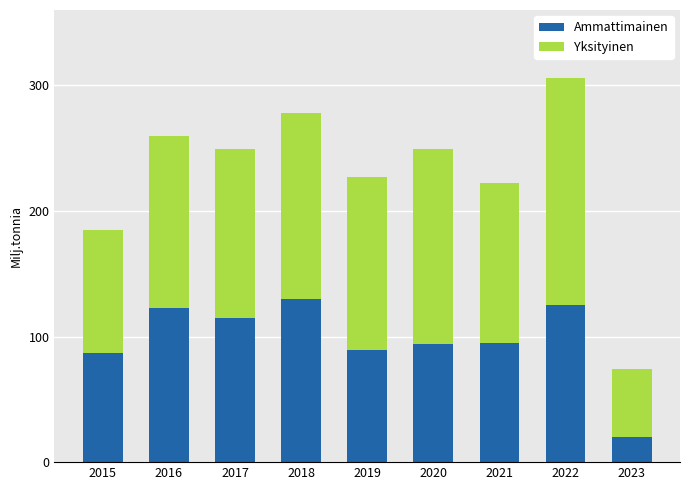

What is the difference between the second highest and second lowest values in the Ammattimainen series?

38